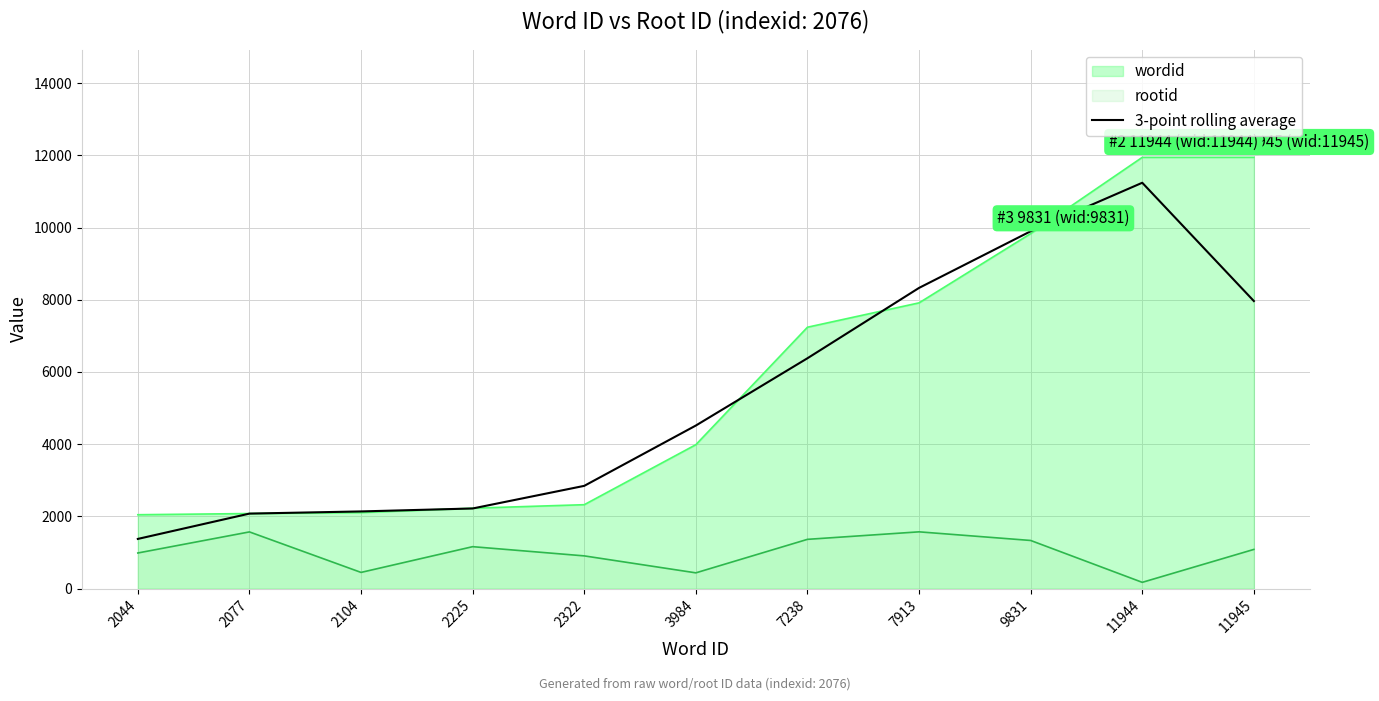

What is the difference between the highest and lowest values at 2044?

1060.0